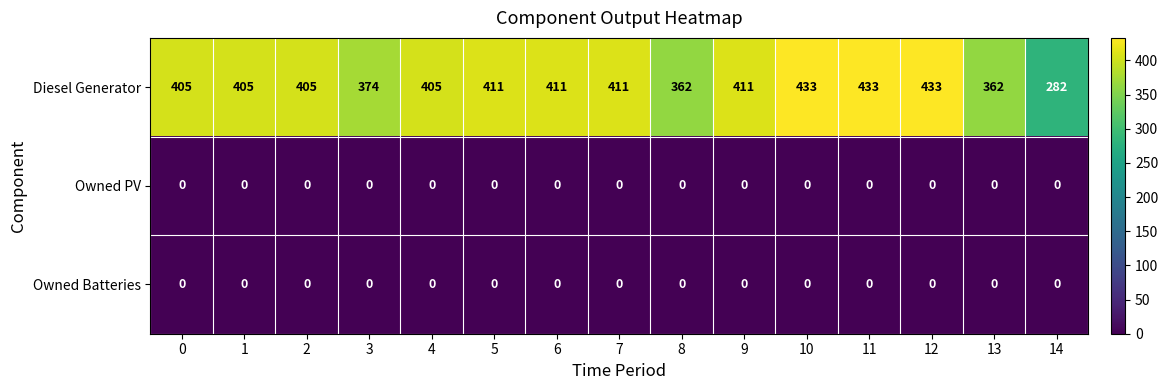

Between 8 and 11, which series saw the biggest shift?

Diesel Generator